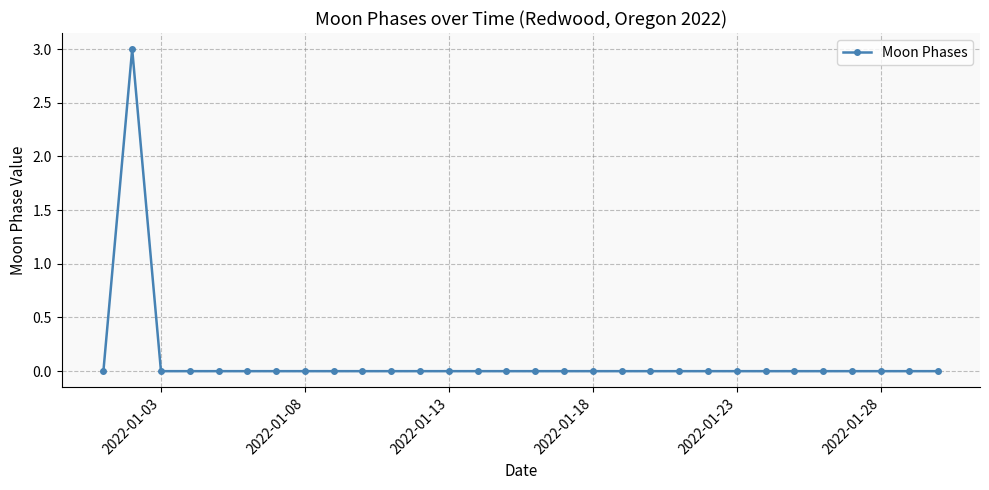

What is the maximum value shown in the chart?

3